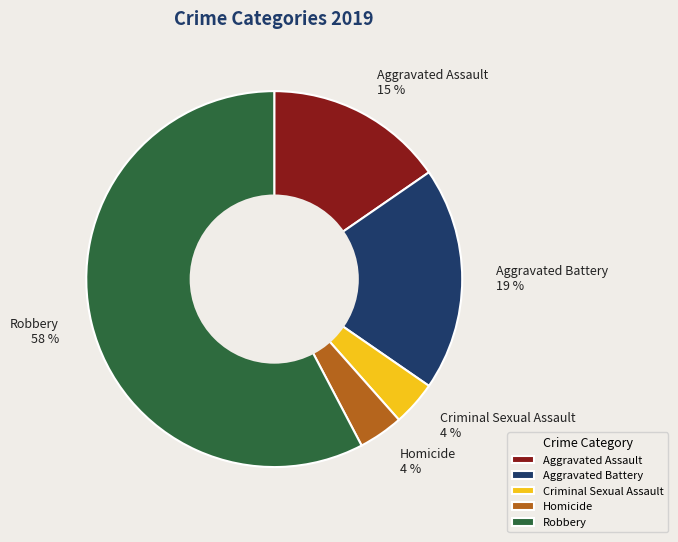

Is the sum of Aggravated Assault and Homicide greater than half?

No